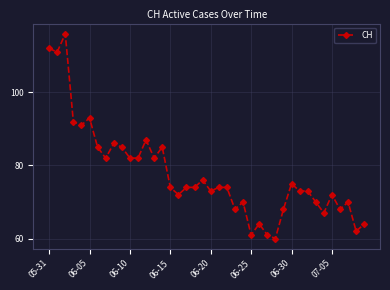

What is the difference between the second highest and minimum values?

52